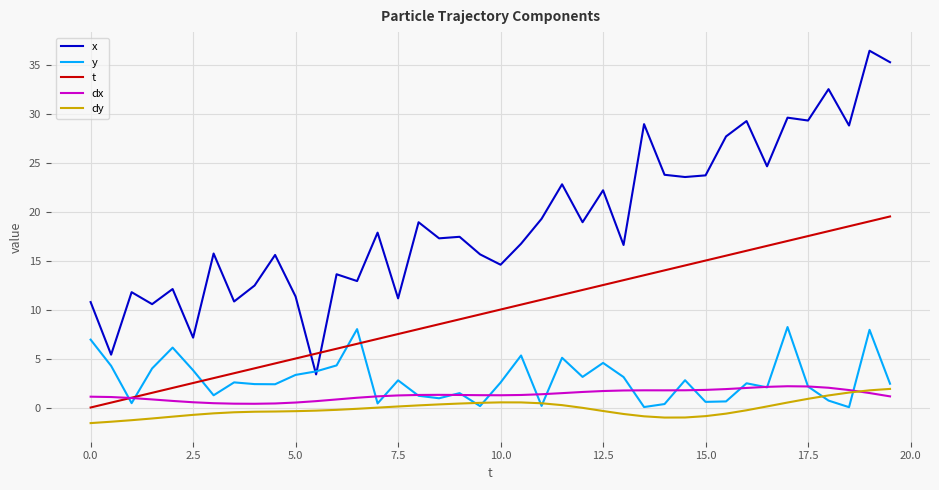

True or false: dx and t cross at least once.

True